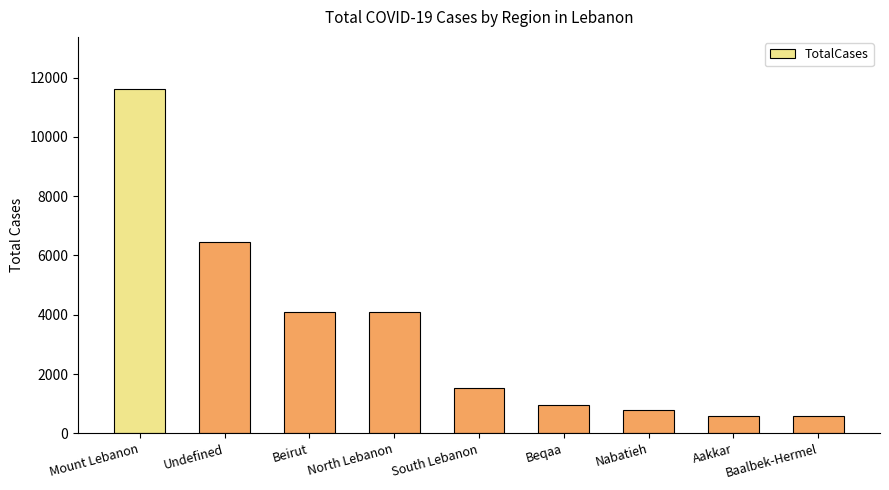

The value at South Lebanon is 1521. True or false?

True